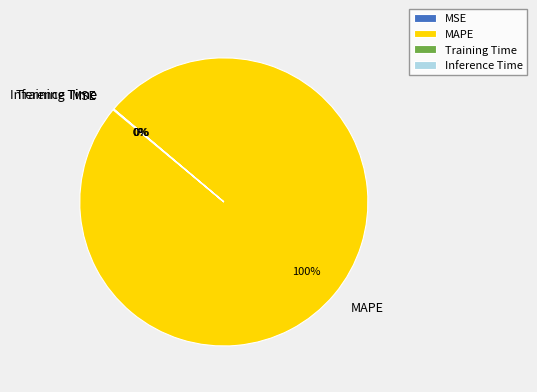

Which slice is the largest?

MAPE